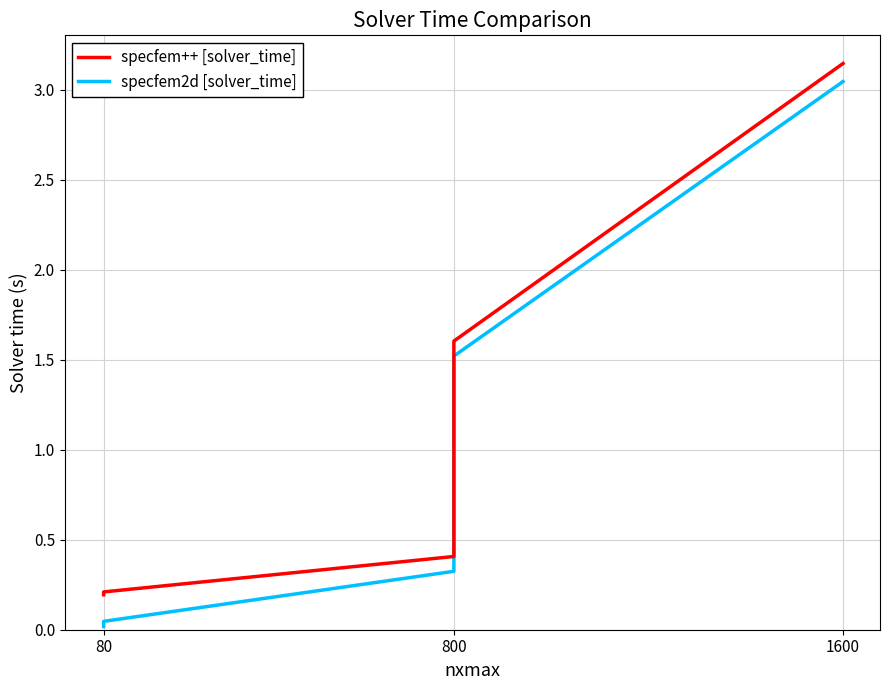

What is the average value of the specfem2d [solver_time] series?

1.0